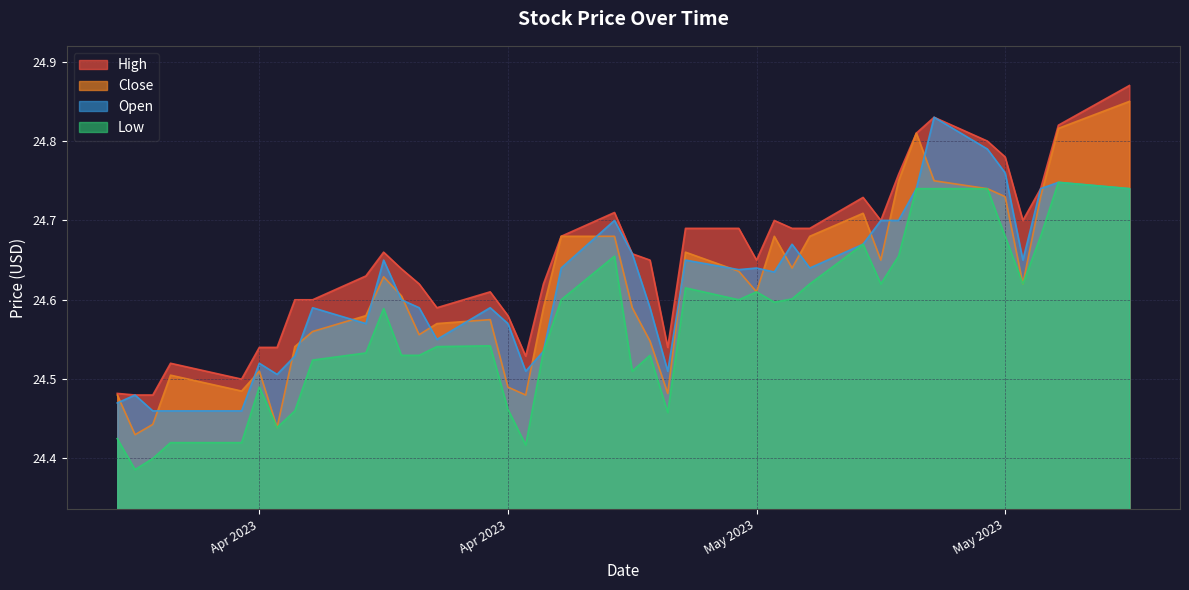

What is the label of the 38th point from the left?

2023-05-25